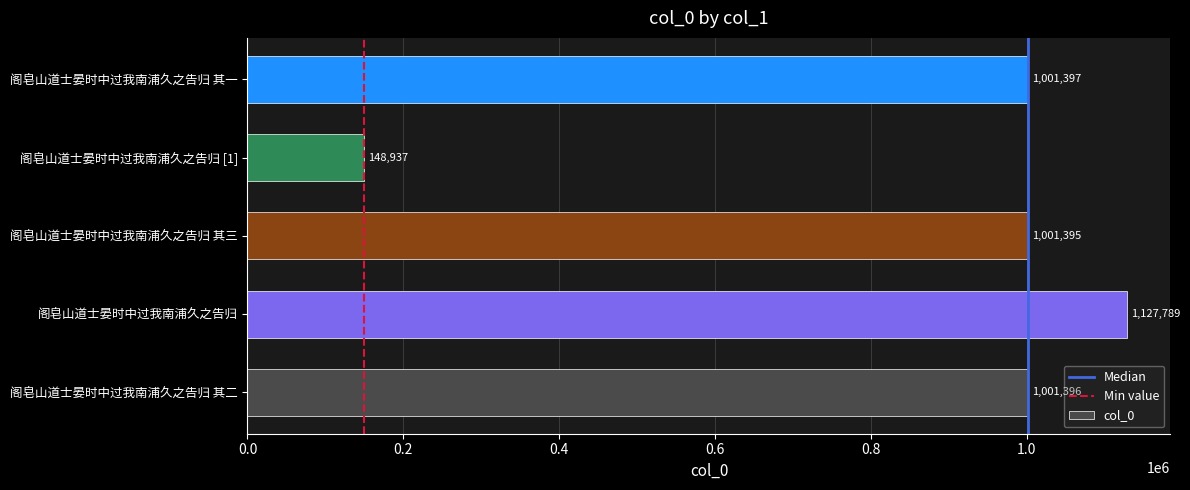

What is the difference between the values at 阁皂山道士晏时中过我南浦久之告归 and 阁皂山道士晏时中过我南浦久之告归 其一?

126392